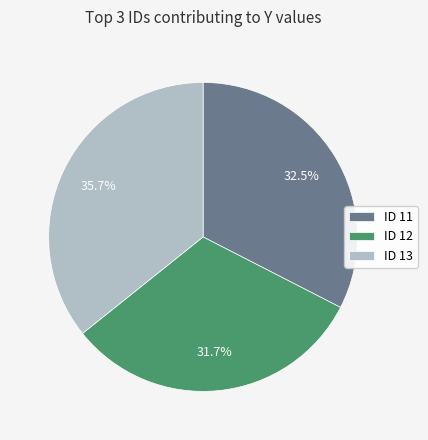

Count the number of slices in the pie.

3